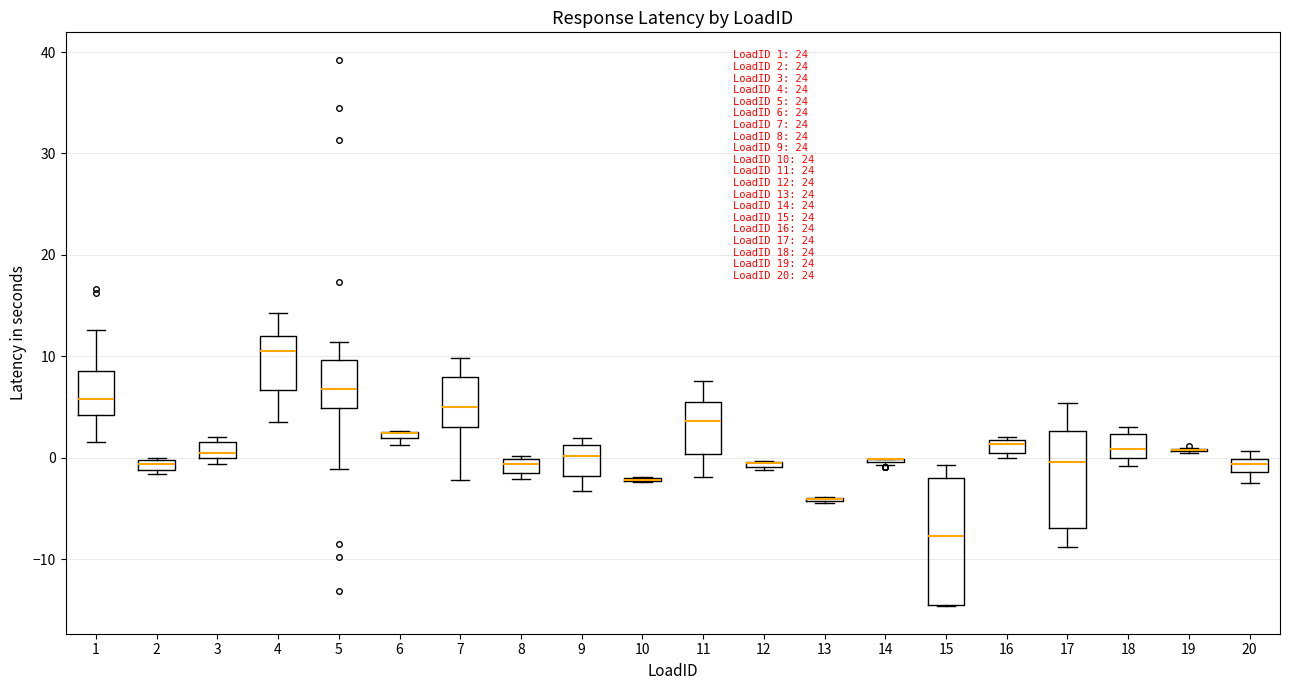

Which box is the tallest, from its lower edge to its upper edge?

15